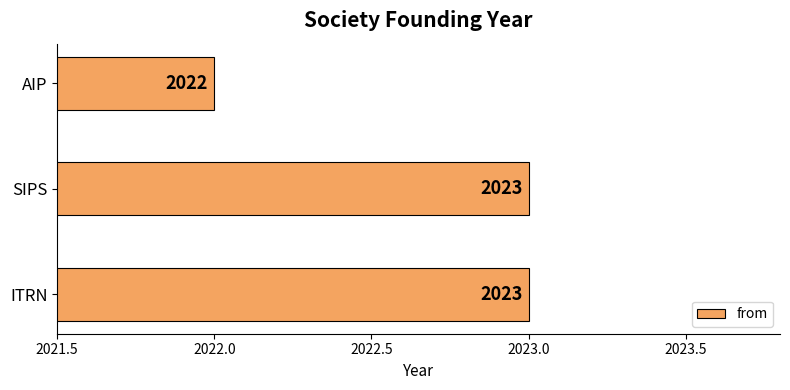

Approximately how many times larger is the value at AIP compared to SIPS?

1.0